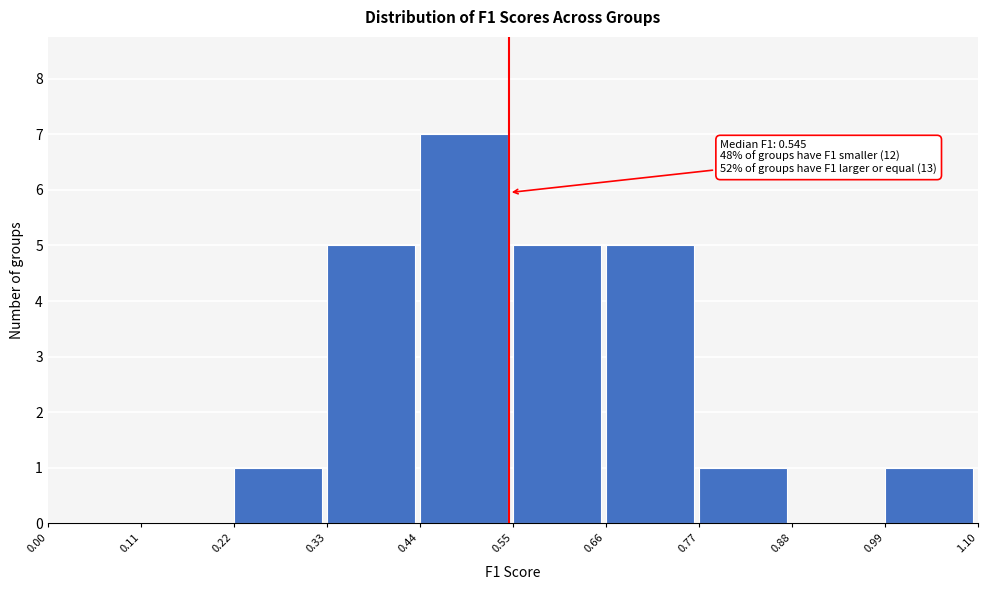

Over which range of the x-axis is the bar tallest?

0.44 to 0.55